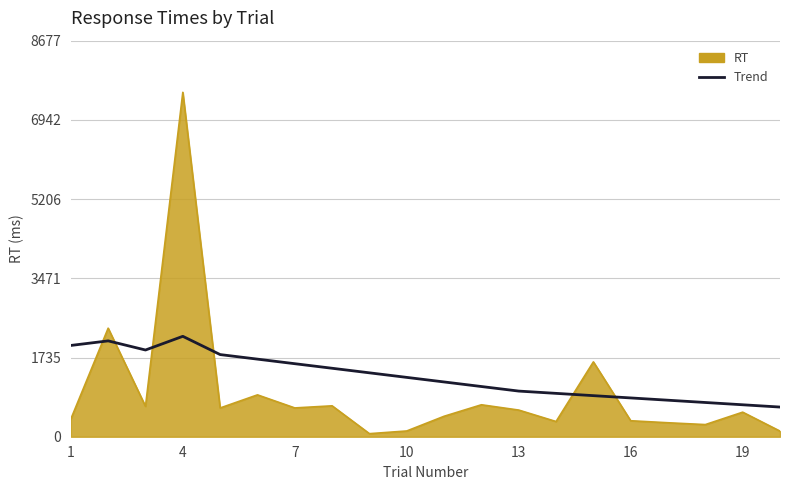

Which series ends up on top after the final intersection of RT and Trend?

Trend